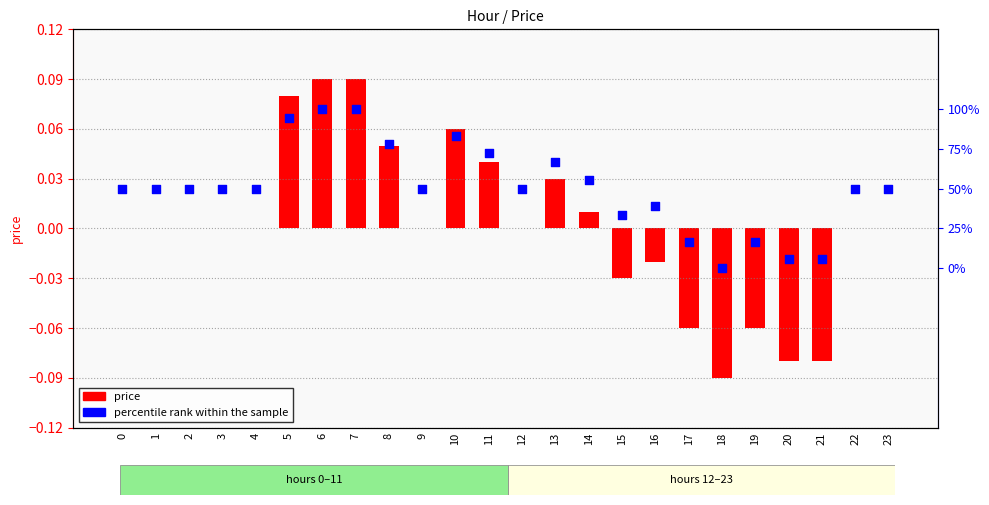

Which series reaches the minimum Y coordinate?

price